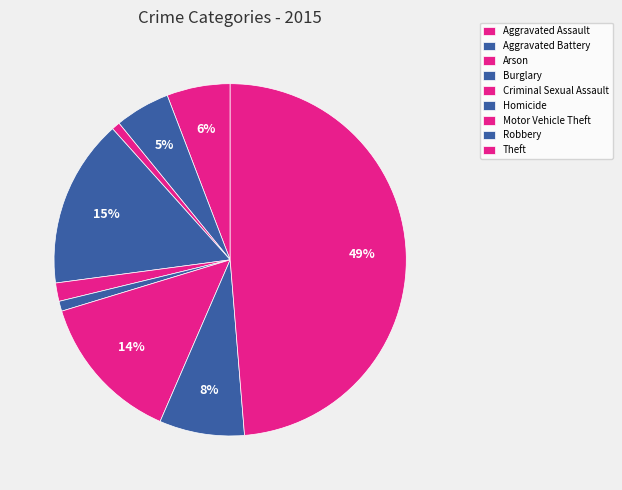

Do Aggravated Battery and Robbery together represent more than half of the pie?

No